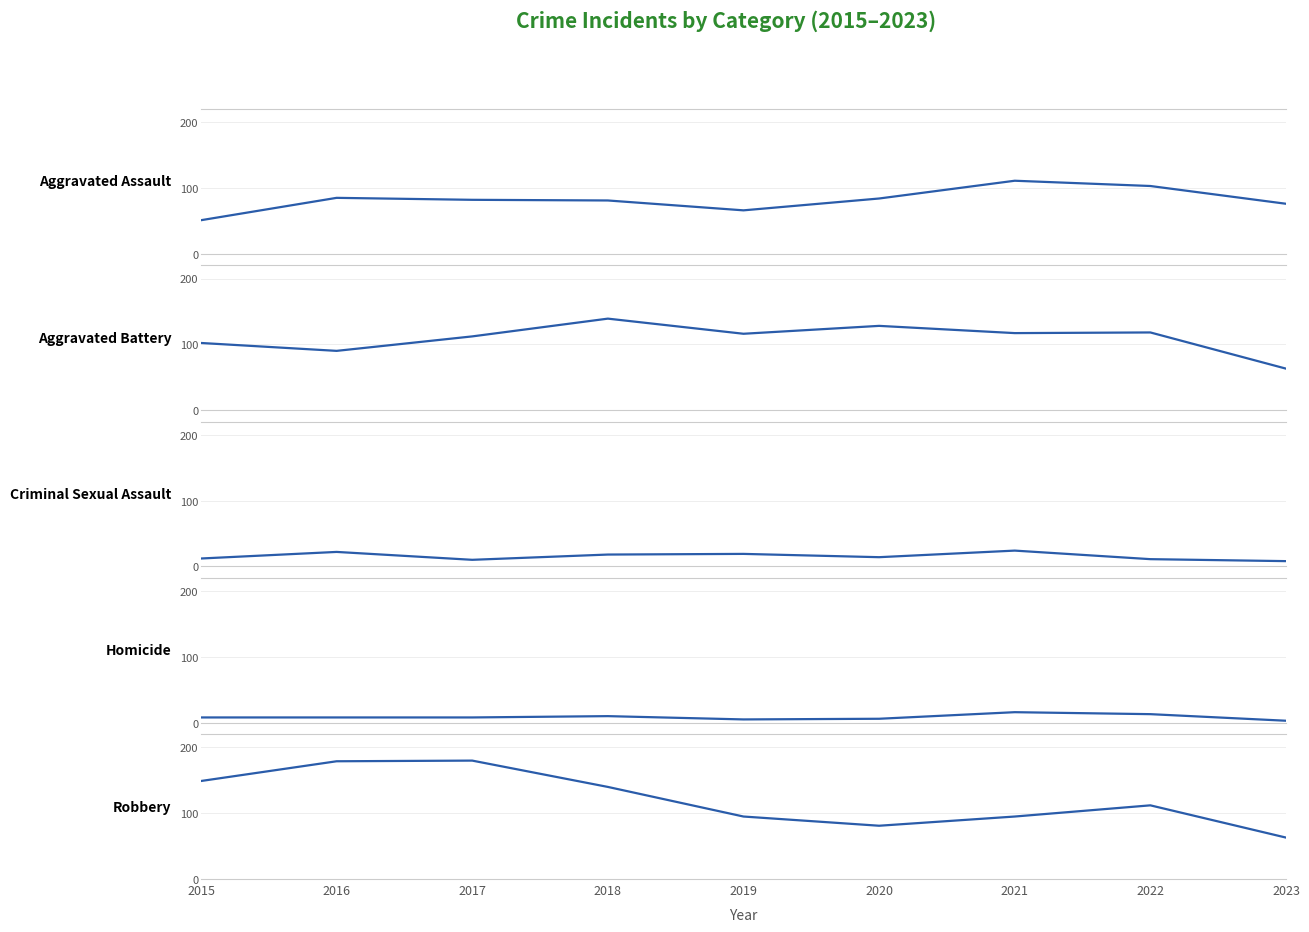

What is the approximate value of Robbery at 2015, to the nearest 10?

150